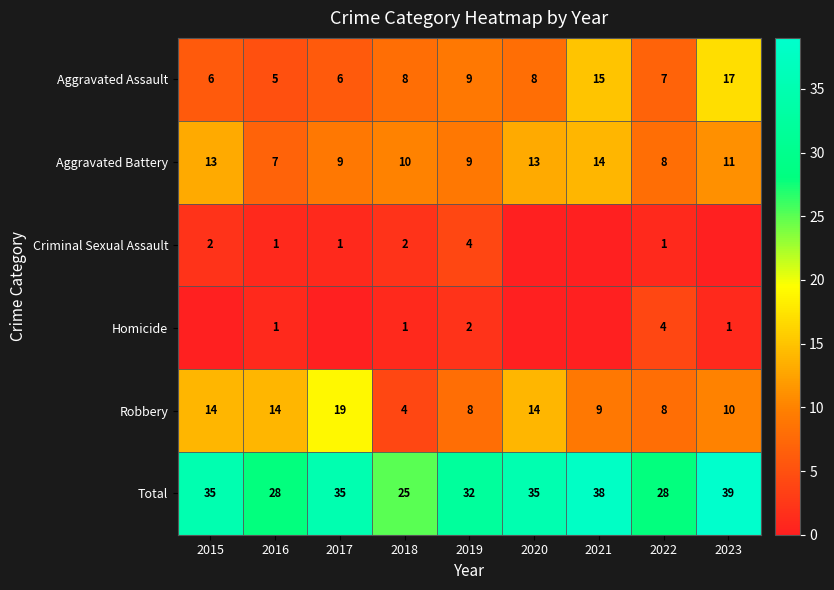

Where is Aggravated Battery nearest to the value 10?

2018